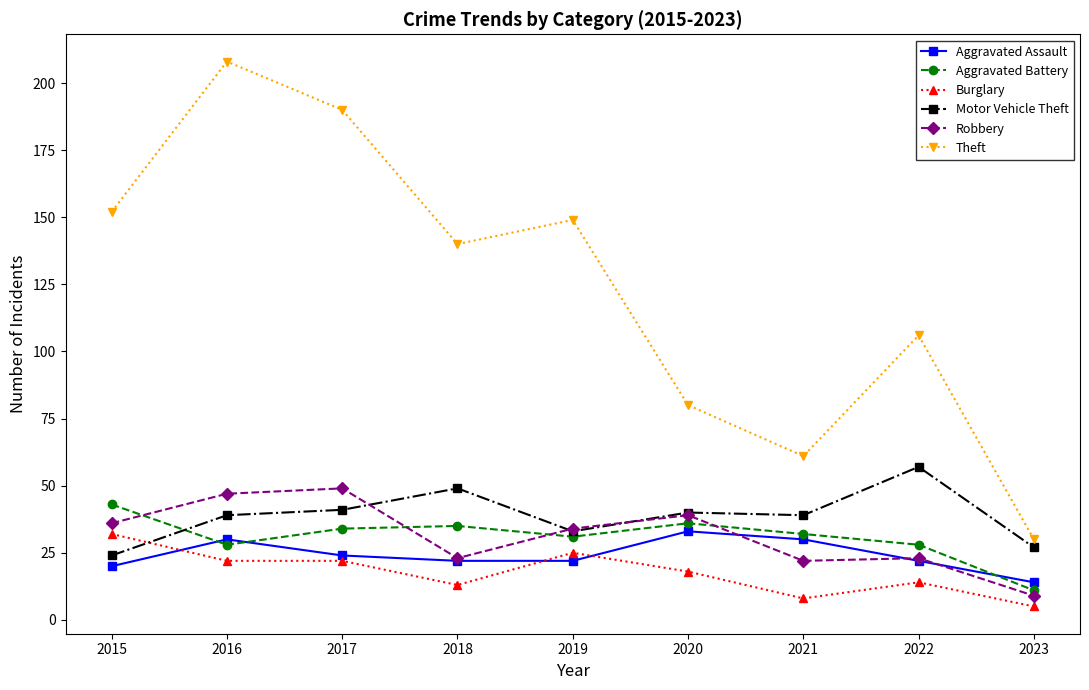

What is the sum of the Motor Vehicle Theft values at 2020 and 2019?

73